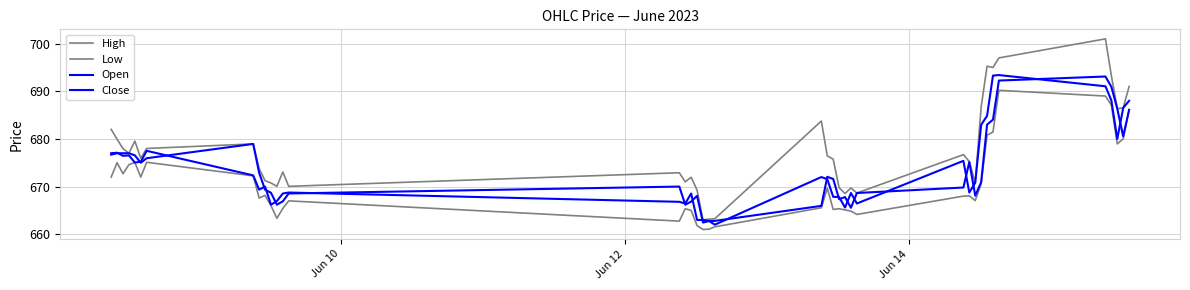

Does the chart have visible grid lines?

Yes